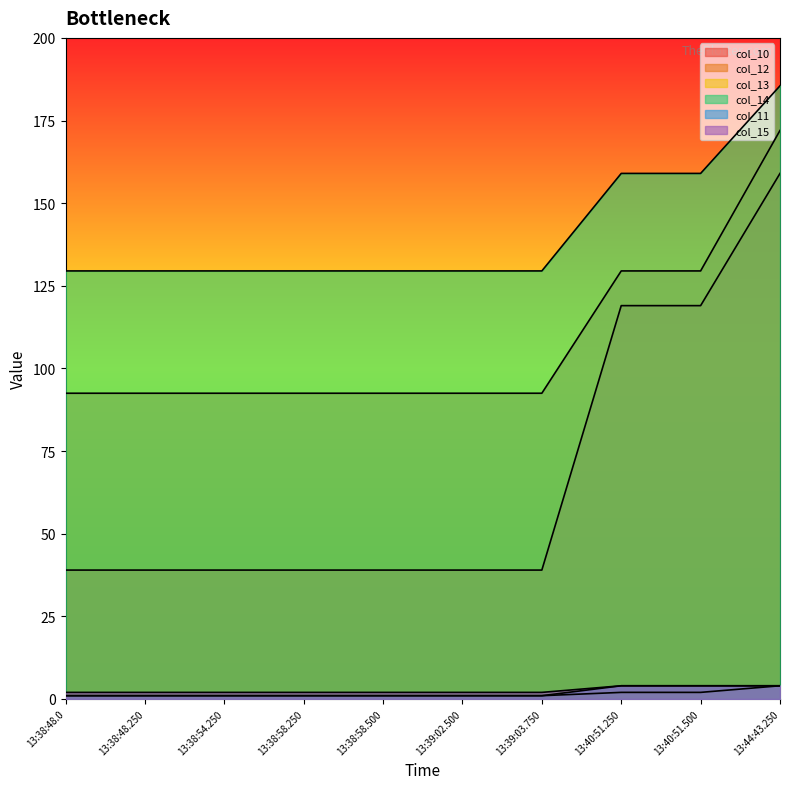

At which category does the chart reach its minimum across all series?

13:38:48.0